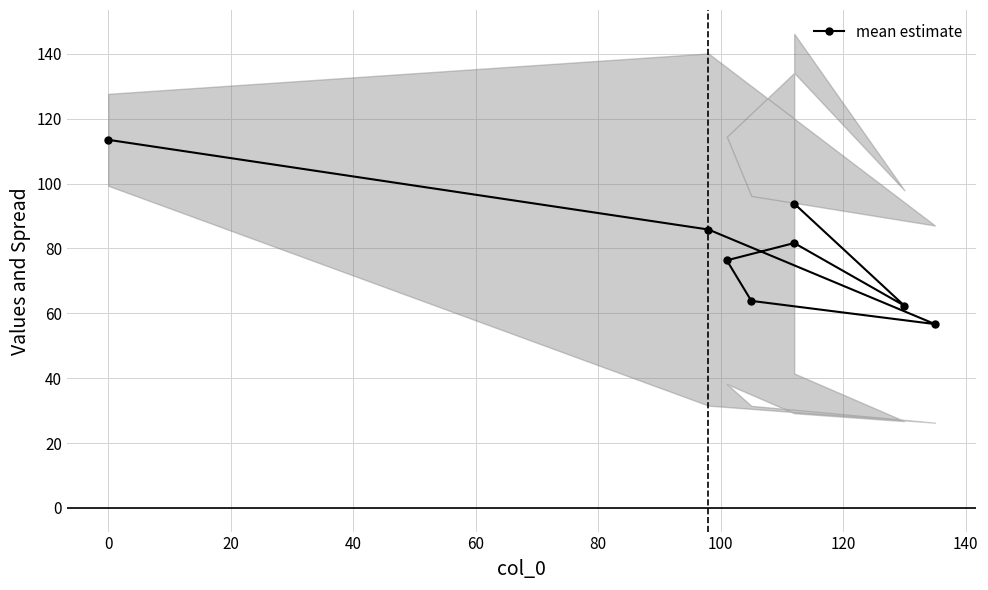

How many lines are shown in the chart?

1